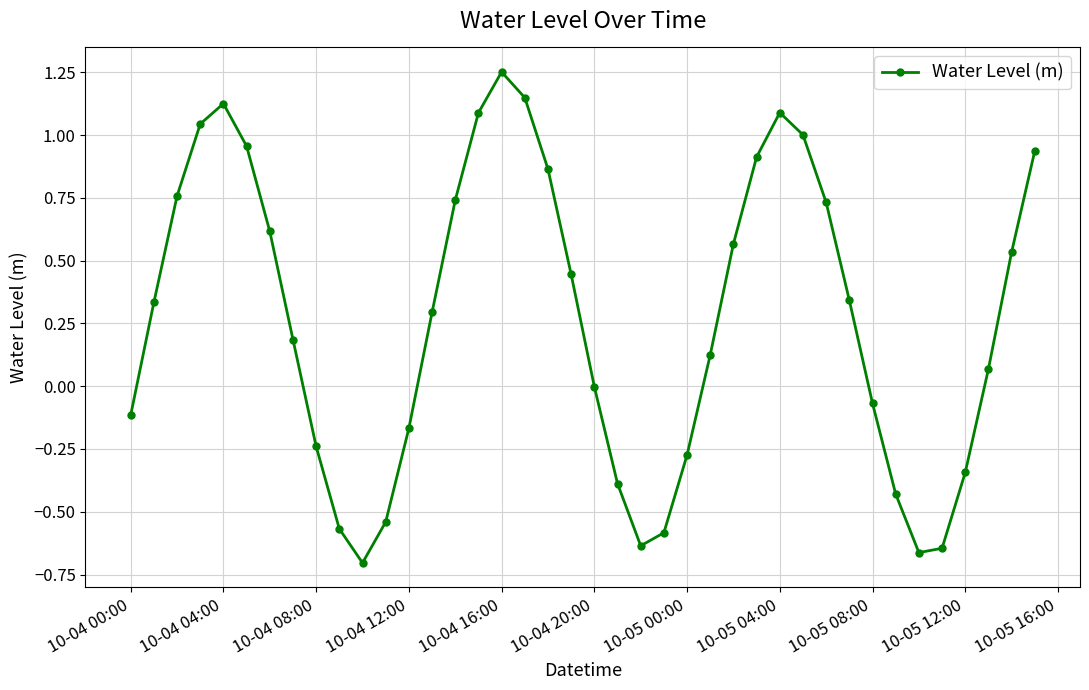

How many points are lower than both their immediate neighbors (excluding endpoints)?

3